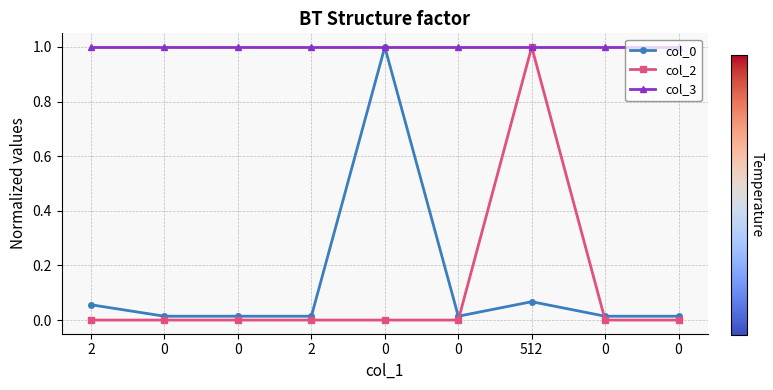

What is the sum of the col_0 values at 512 and 0?

1.1